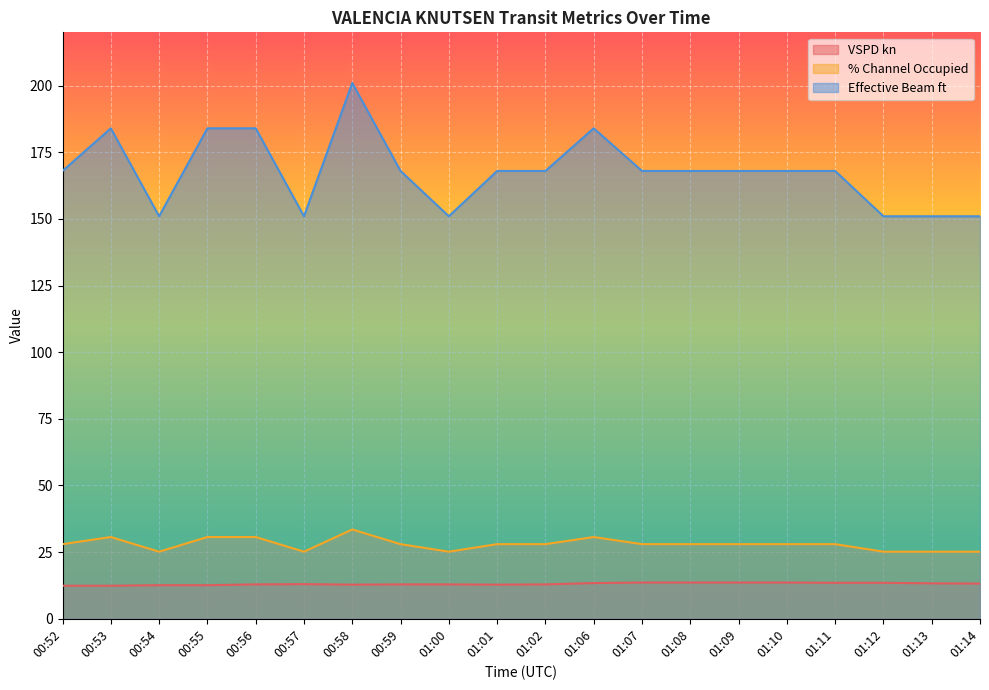

Which series has the largest range (max minus min)?

Effective Beam ft